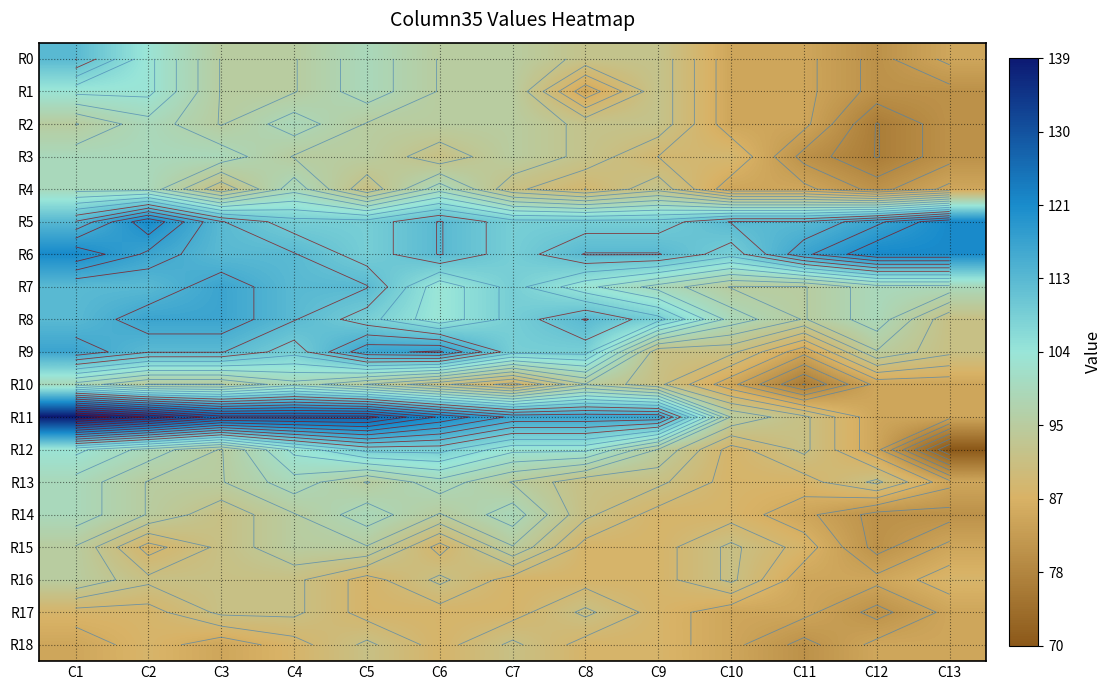

Rank the categories by R16 value from highest to lowest.

C1, C2, C3, C4, C6, C10, C5, C7, C8, C9, C13, C11, C12